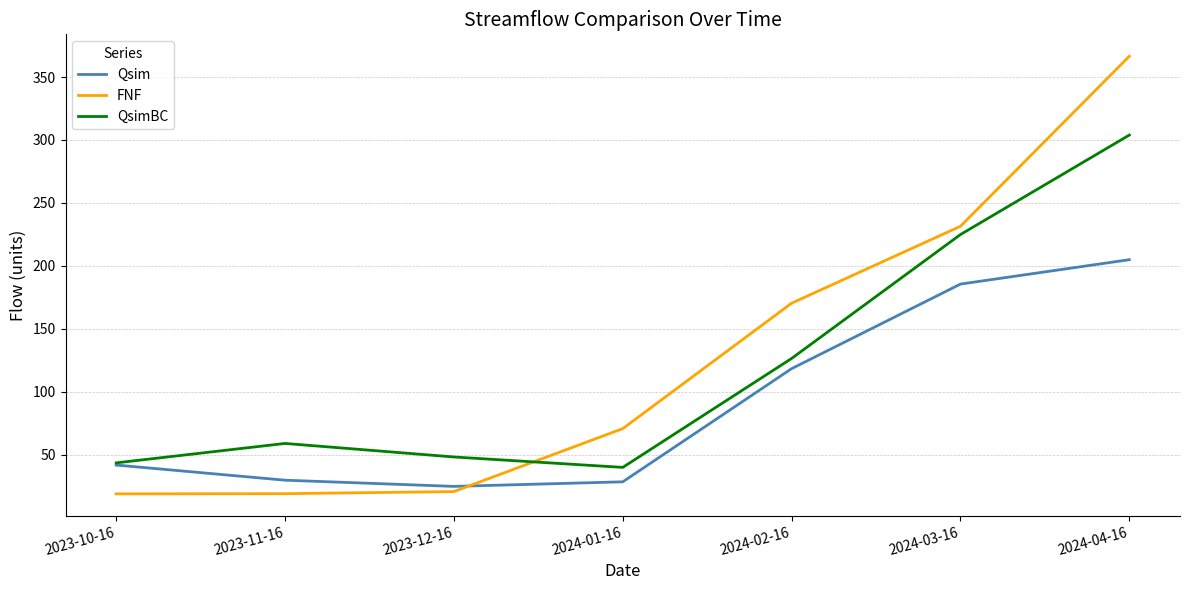

At which label is Qsim closest to 114?

2024-02-16